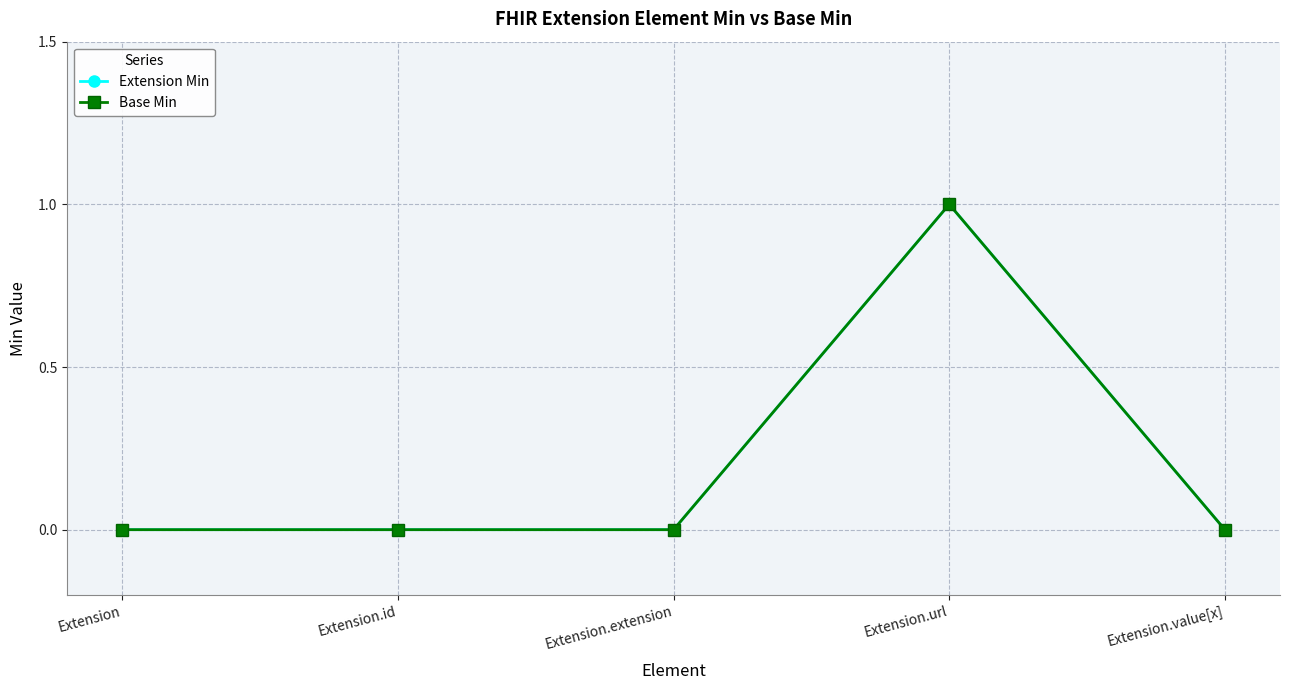

Is this an area chart (filled region under the line)?

No